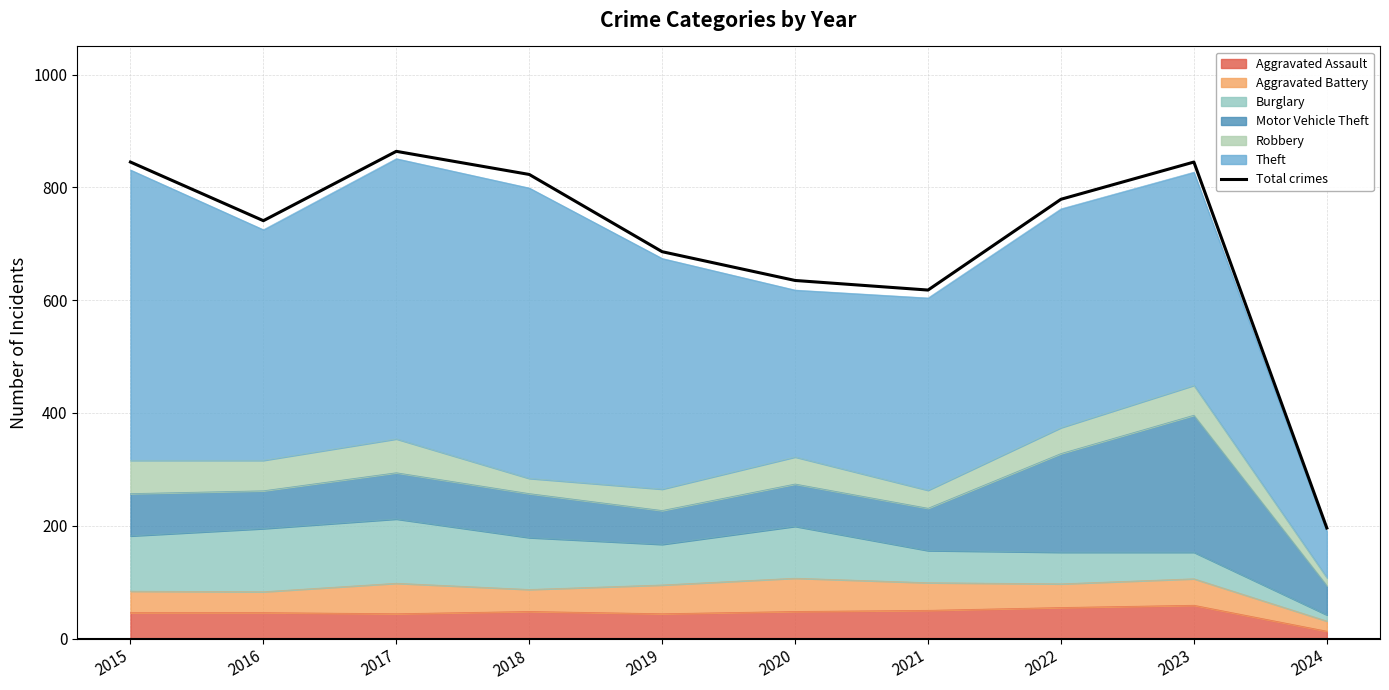

Which has a higher value, 2017 or 2018?

2017